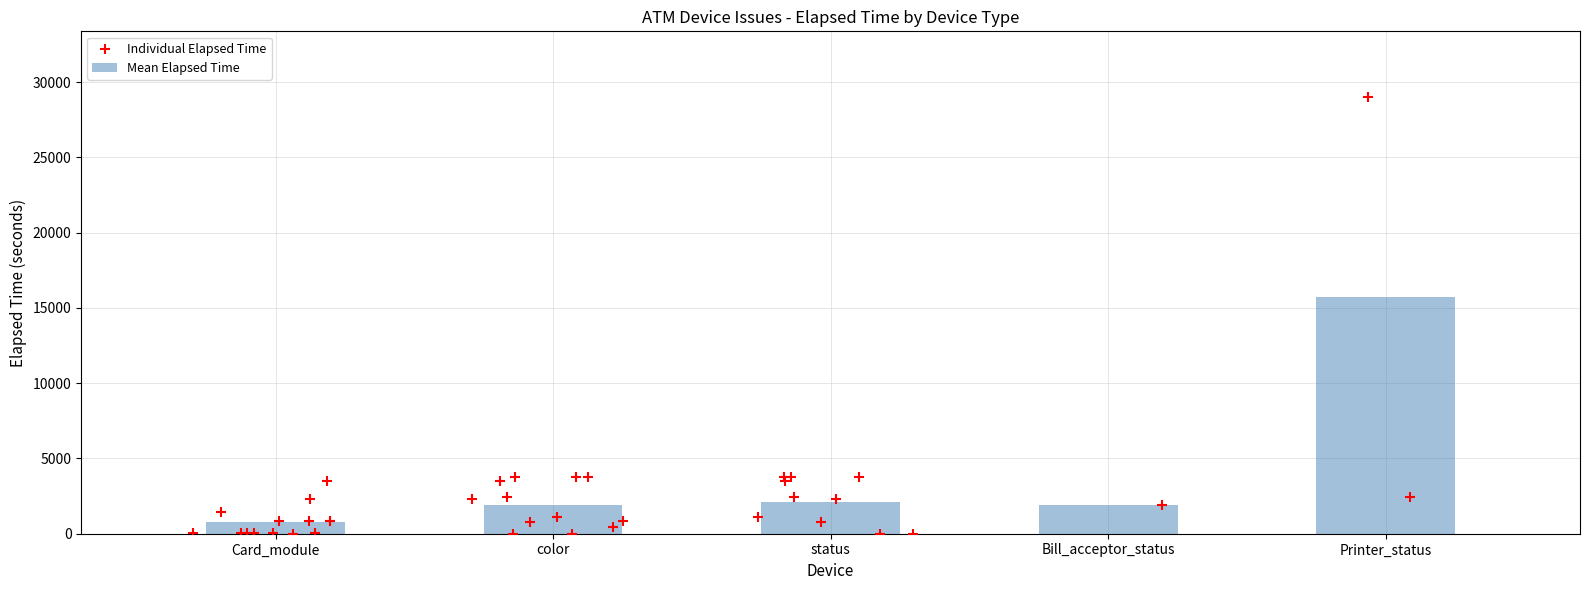

What is the change in value from Card_module to status?

+1353.6